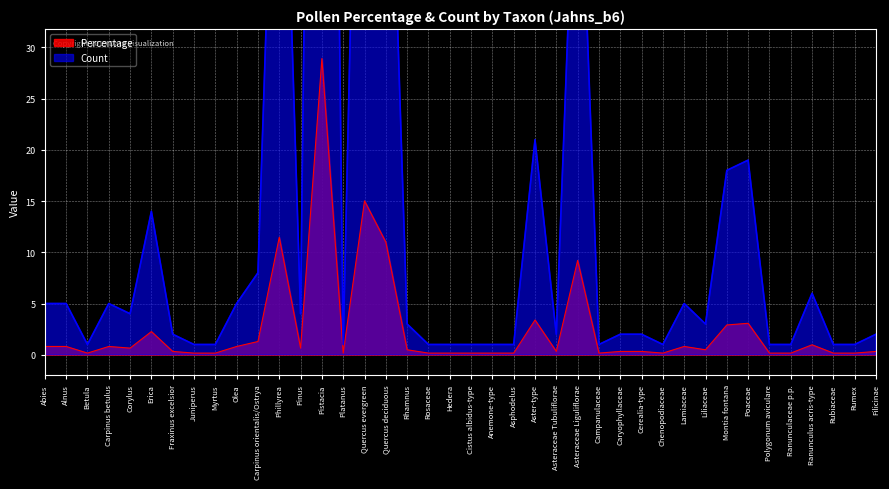

At Phillyrea, list the series in order from largest to smallest.

Count, Percentage